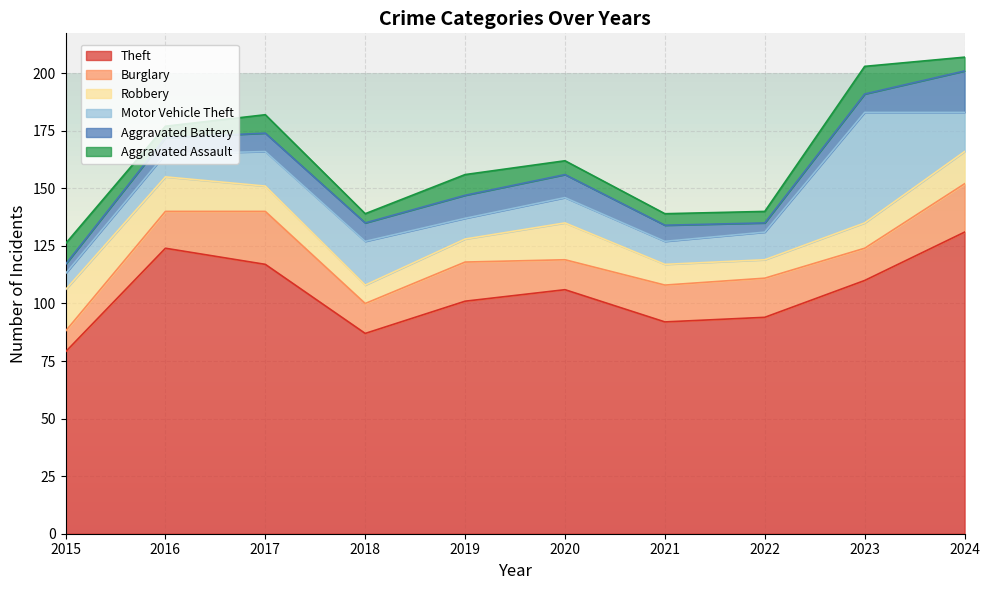

What is the sum of all Theft values?

1041